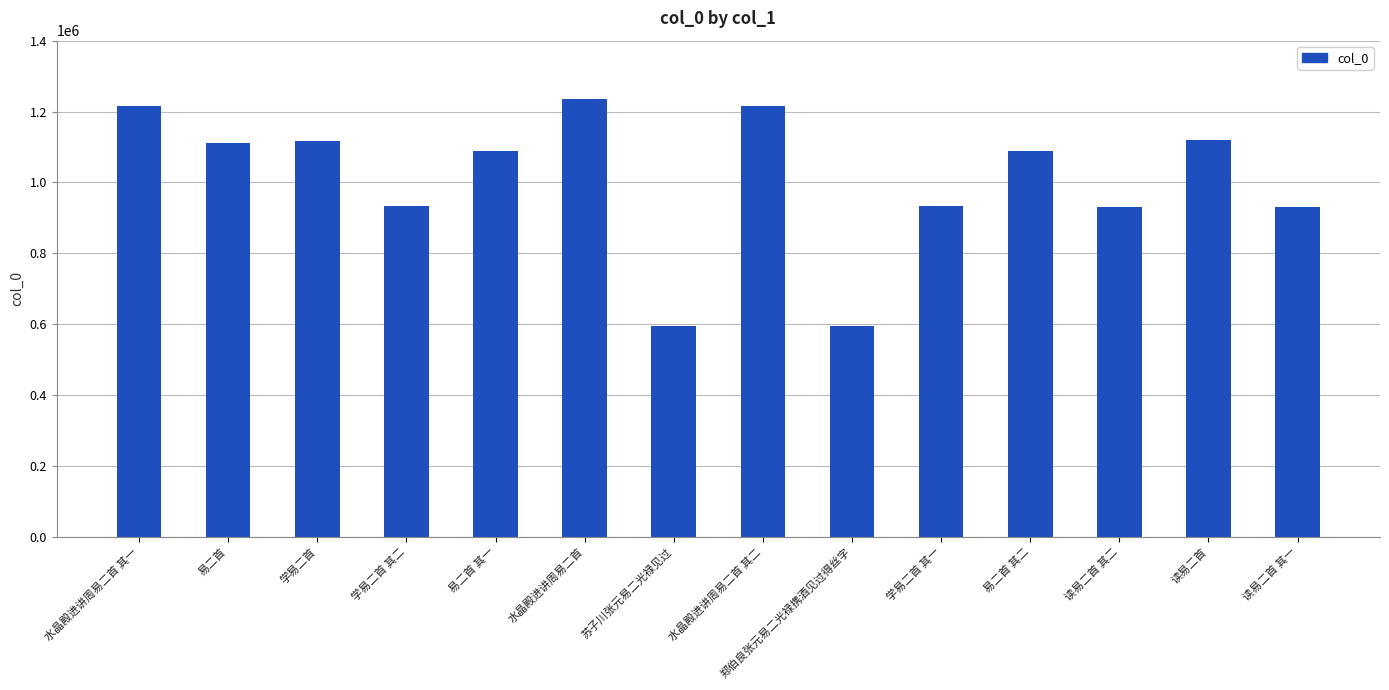

Are the bars grouped side by side (vs. stacked)?

No